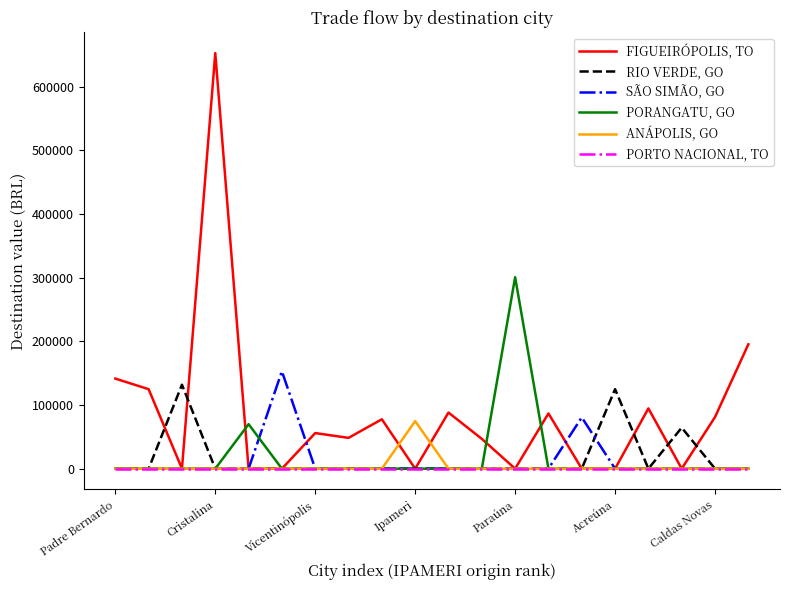

What is the highest value of the RIO VERDE, GO series?

131920.8